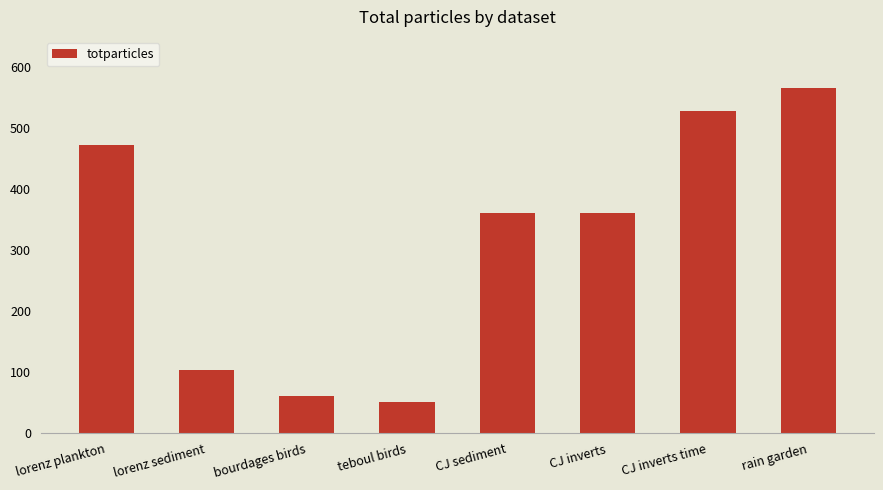

What is the value of the 8th bar from the left?

567